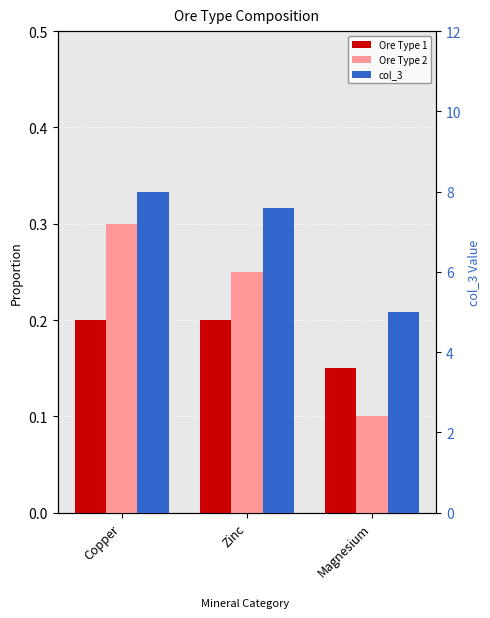

Reading left to right, extract all data points from this chart.

Ore Type 1: Copper=0.2	Zinc=0.2	Magnesium=0.1
Ore Type 2: Copper=0.3	Zinc=0.2	Magnesium=0.1
col_3: Copper=8.0	Zinc=7.6	Magnesium=5.0